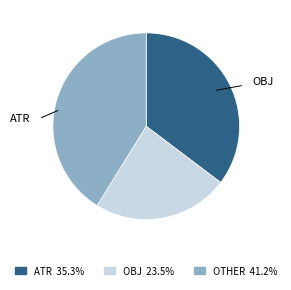

Is there any slice that represents more than half of the pie?

No